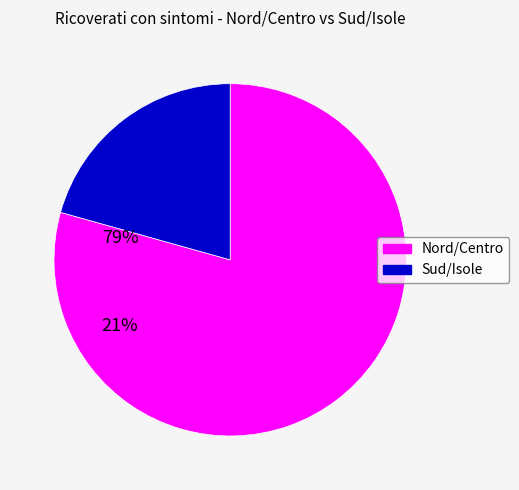

How many segments does this pie chart have?

2